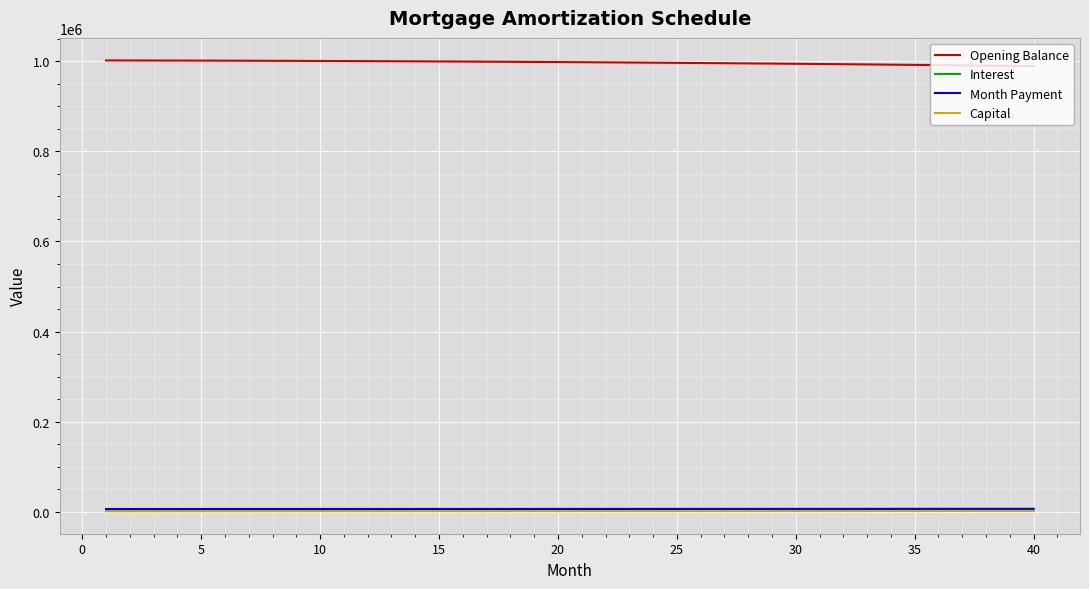

Which series has the largest total across all categories?

Opening Balance